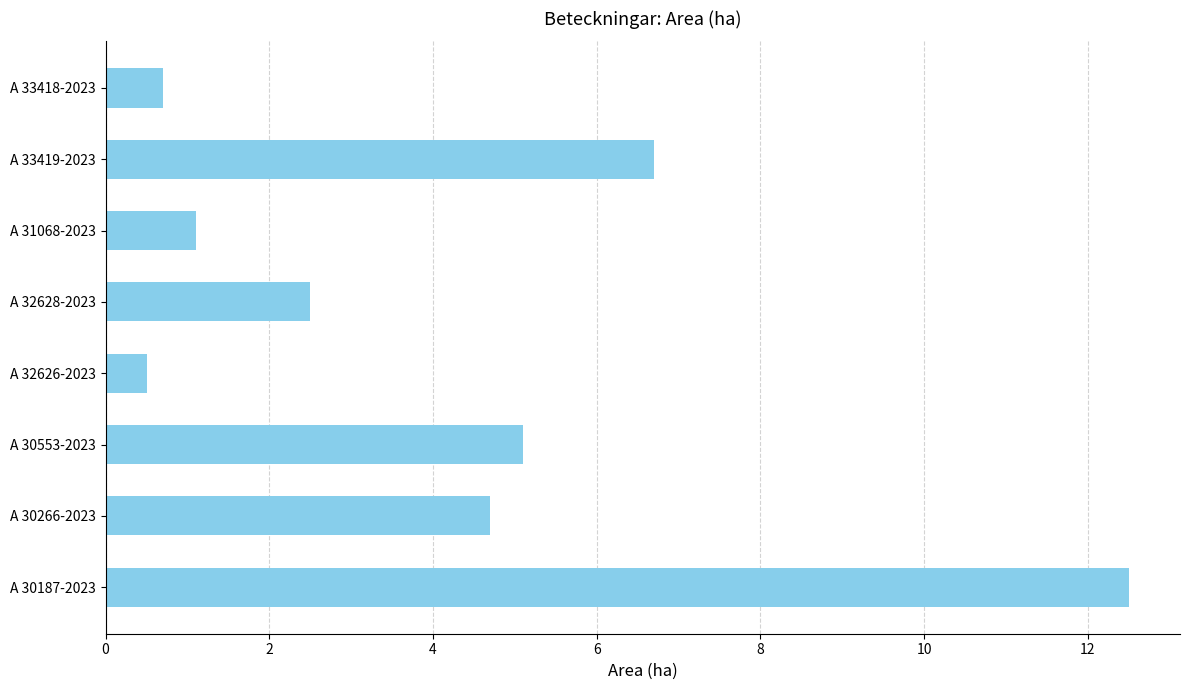

What is the average value?

4.2